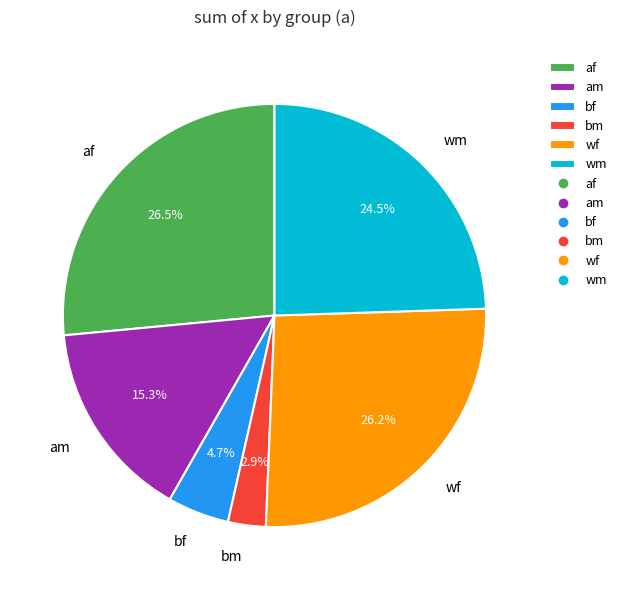

Is it true that wf is 13% of the pie?

False